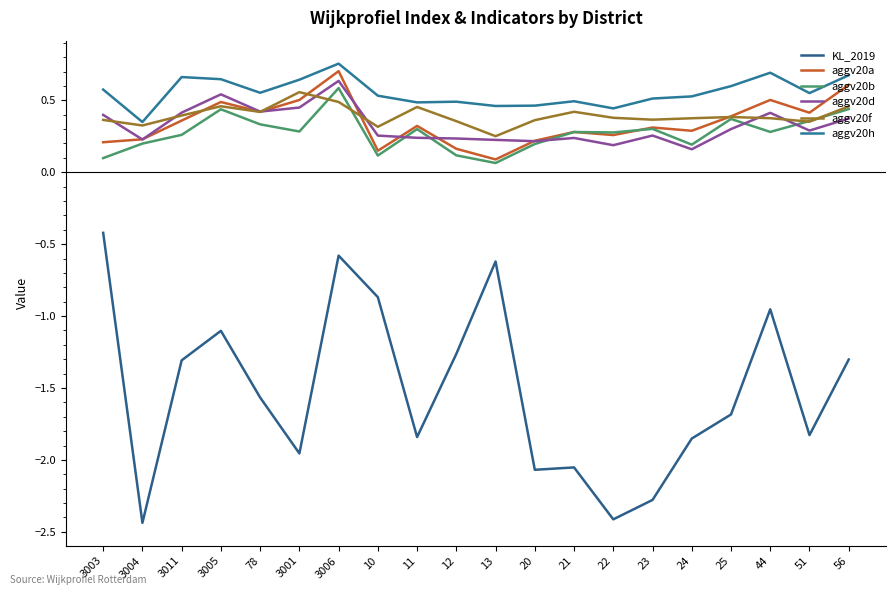

Which label corresponds to the smallest value in the chart?

3004